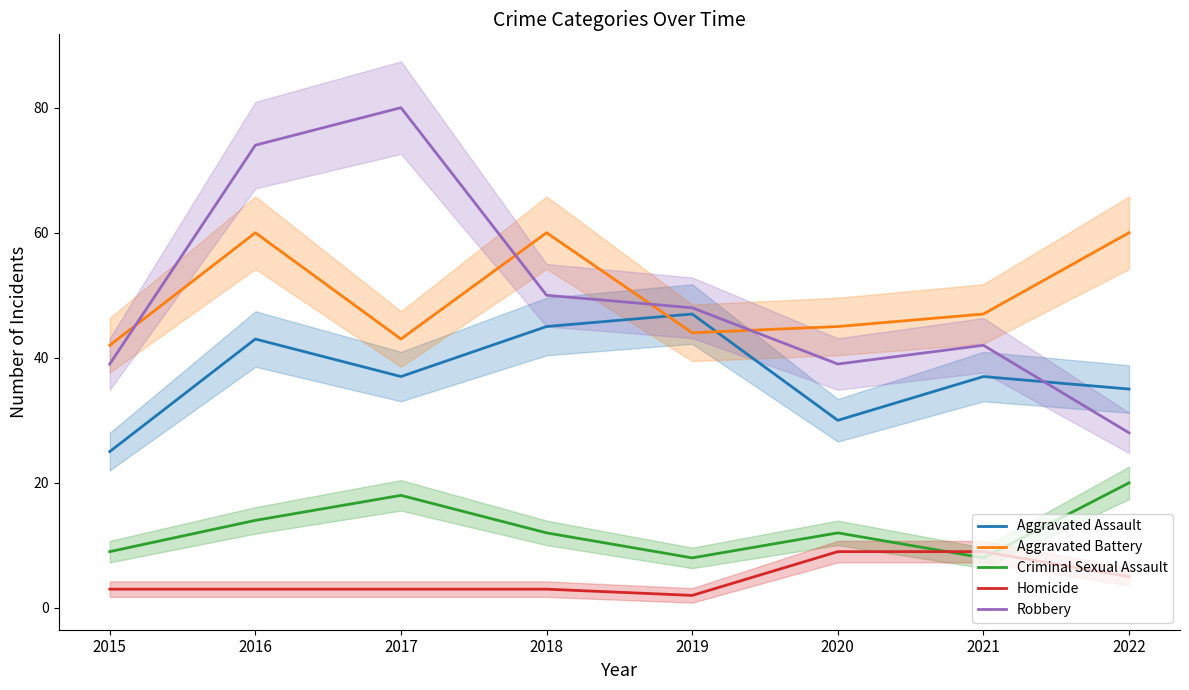

Rank the series at 2022 from lowest to highest value.

Homicide, Criminal Sexual Assault, Robbery, Aggravated Assault, Aggravated Battery